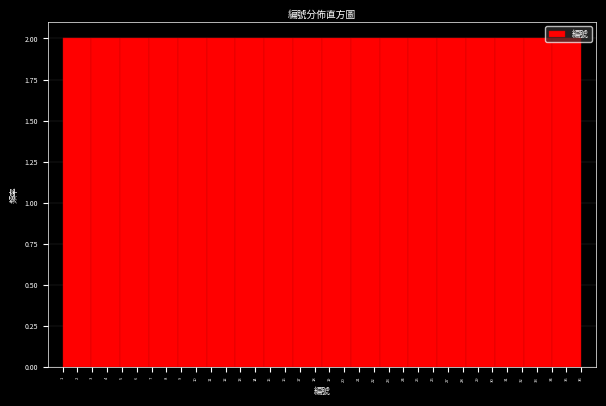

Reading left to right, transcribe this chart: for each bar, give the range it covers on the x-axis and its height. Neither the bar edges nor the heights are printed on the chart, so give them approximately, as read against the axes.

1.0 to 2.9: 2
2.9 to 4.9: 2
4.9 to 6.8: 2
6.8 to 8.8: 2
8.8 to 10.7: 2
10.7 to 12.7: 2
12.7 to 14.6: 2
14.6 to 16.6: 2
16.6 to 18.5: 2
18.5 to 20.4: 2
20.4 to 22.4: 2
22.4 to 24.3: 2
24.3 to 26.3: 2
26.3 to 28.2: 2
28.2 to 30.2: 2
30.2 to 32.1: 2
32.1 to 34.1: 2
34.1 to 36.0: 2